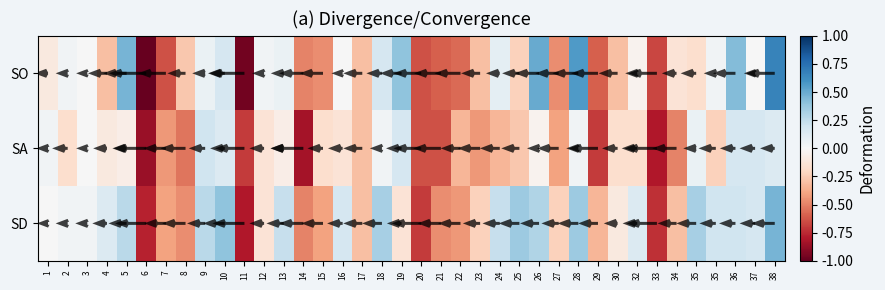

List the labels in order of SD value, smallest first.

11, 6, 33, 20, 14, 8, 21, 22, 7, 15, 29, 17, 34, 23, 27, 12, 19, 30, 1, 2, 3, 4, 32, 16, 37, 35, 36, 13, 24, 5, 9, 26, 18, 35, 25, 28, 10, 38